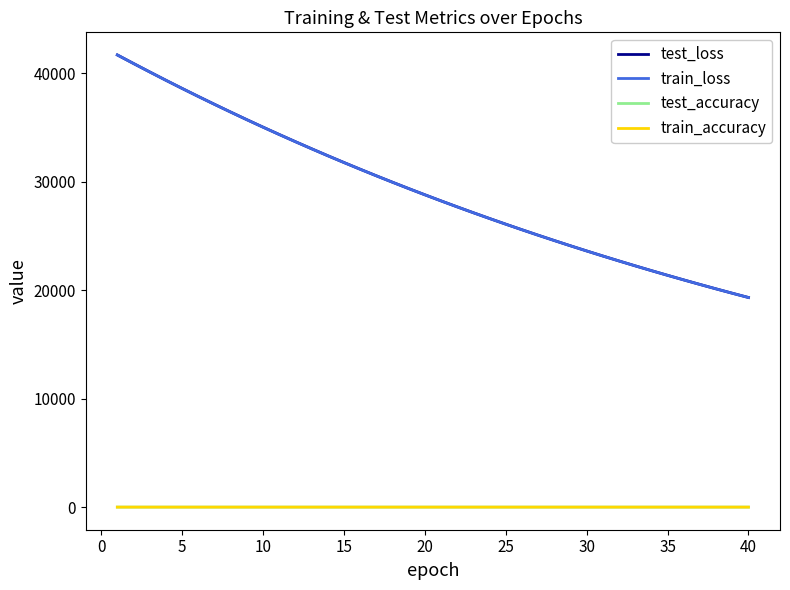

What is the lowest value of the test_loss series?

19315.8